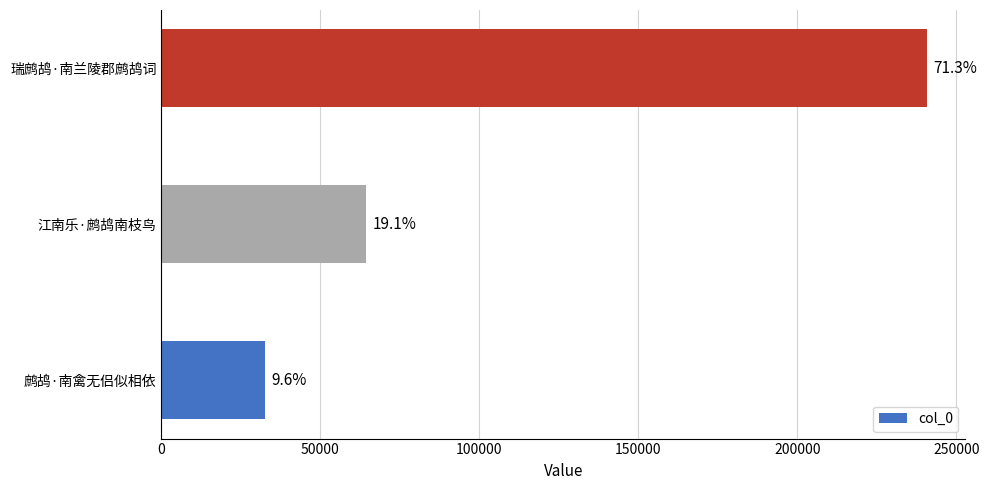

How many bars are there in total?

3